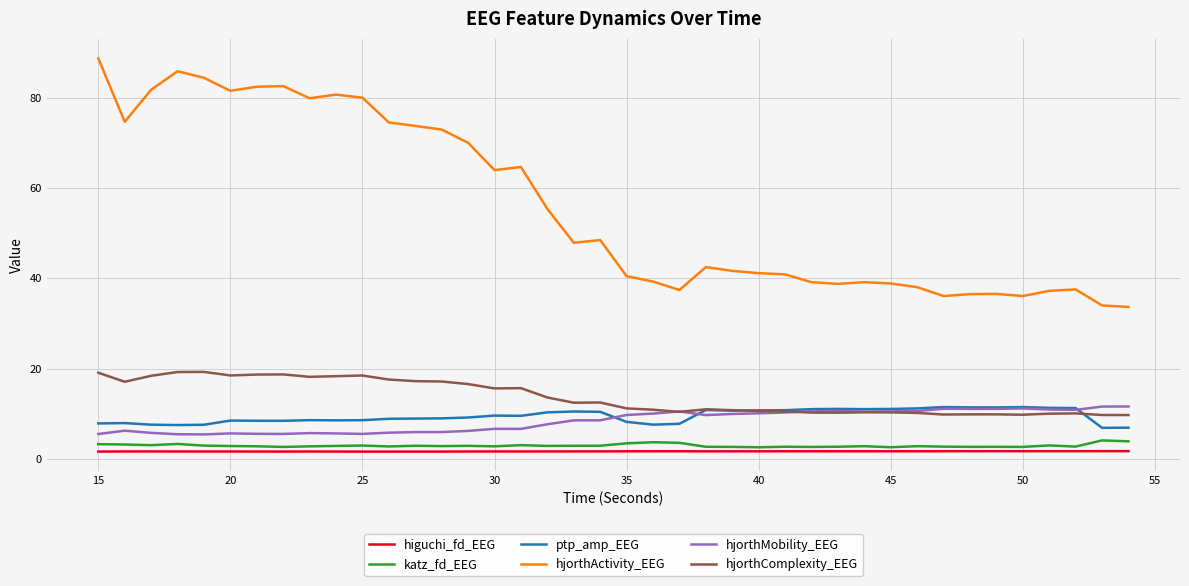

Which series has the largest total across all categories?

hjorthActivity_EEG